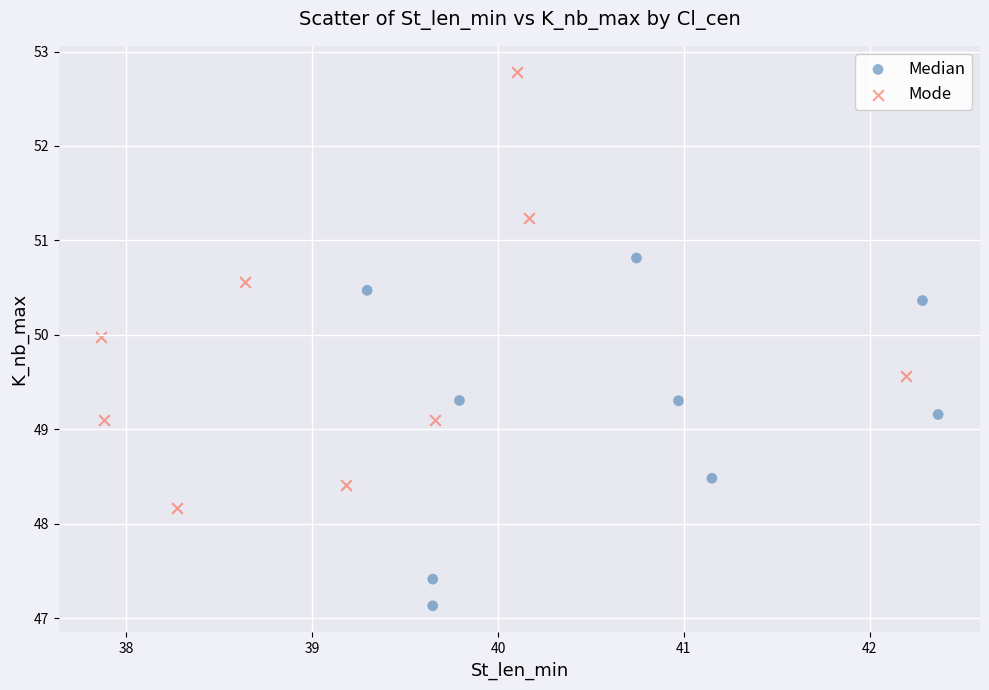

Which series contains the highest Y value?

Mode